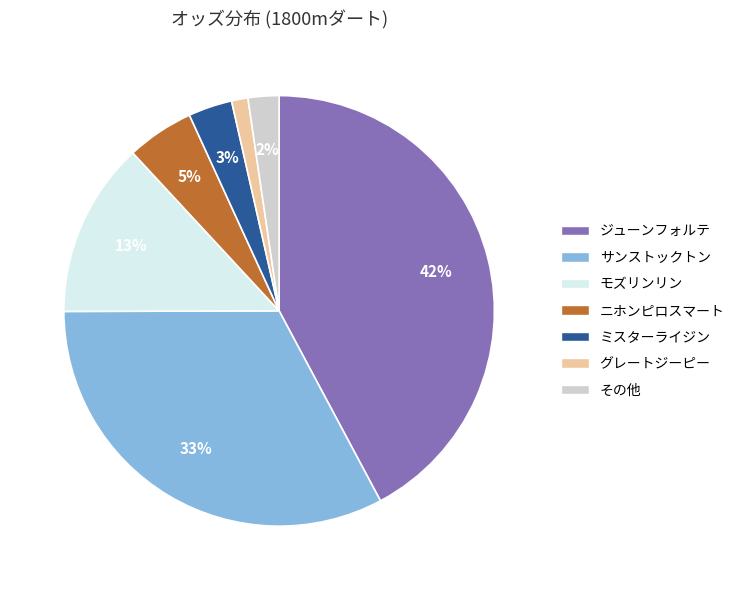

To the nearest percent, what is the average slice percentage?

14%